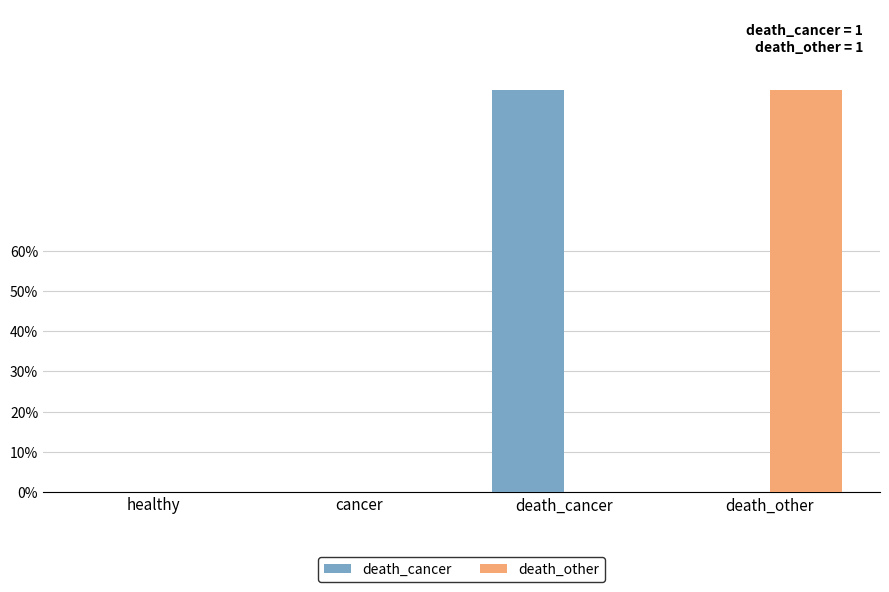

What is the spread (max minus min) of values at death_cancer?

1